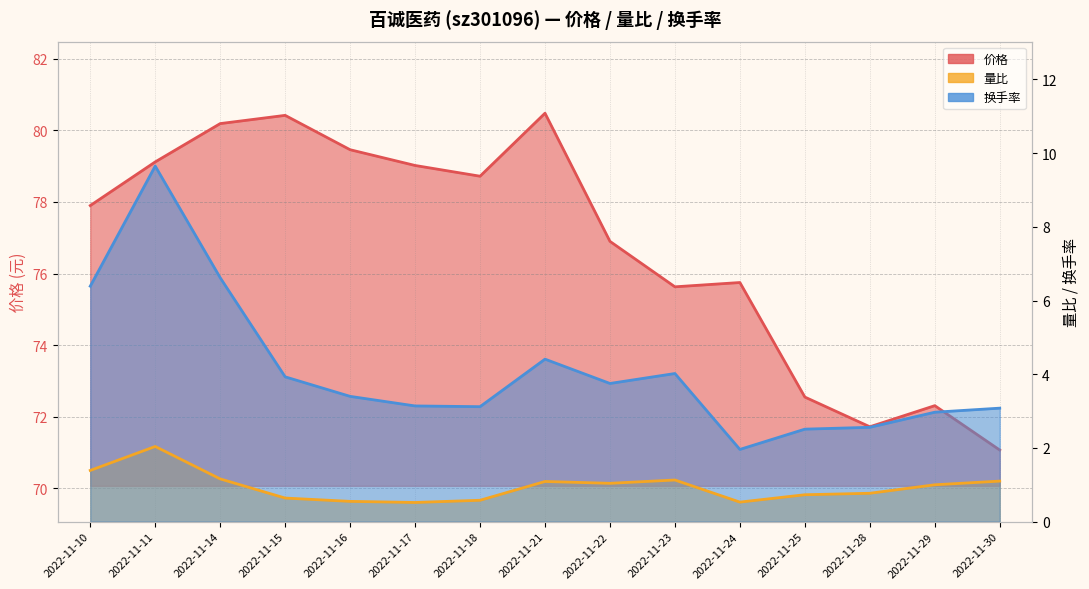

Where is 价格 nearest to the value 75?

2022-11-23